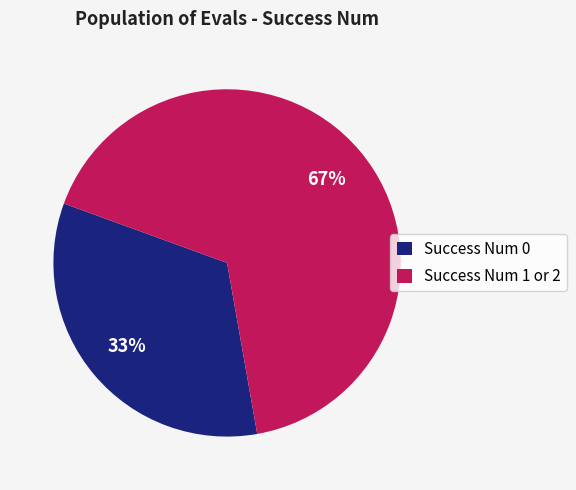

What percentage is the Success Num 1 or 2 slice, to the nearest percent?

67%